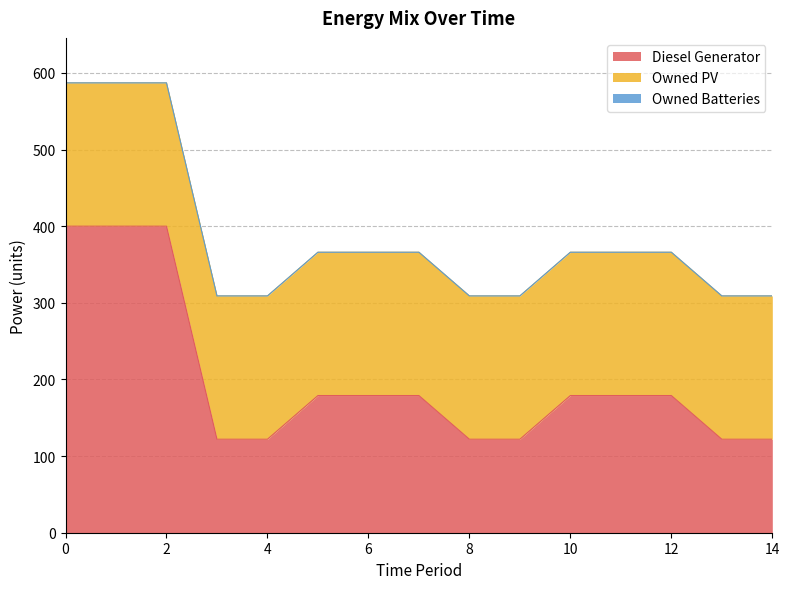

True or false: Diesel Generator has more than 2 points higher than both neighbors.

False